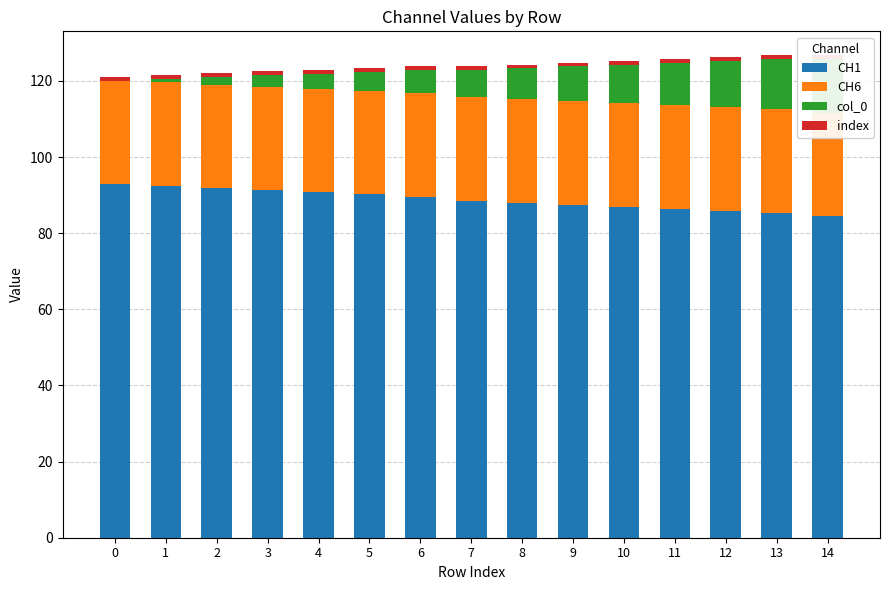

True or false: CH1 has a value of 89.6 at 6.

True